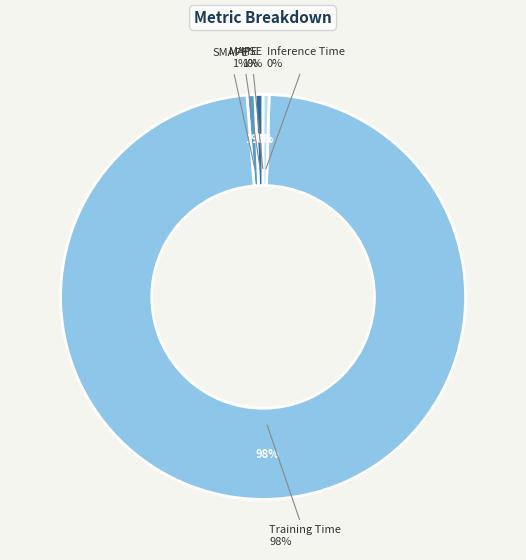

Is there a majority slice in this chart?

Yes